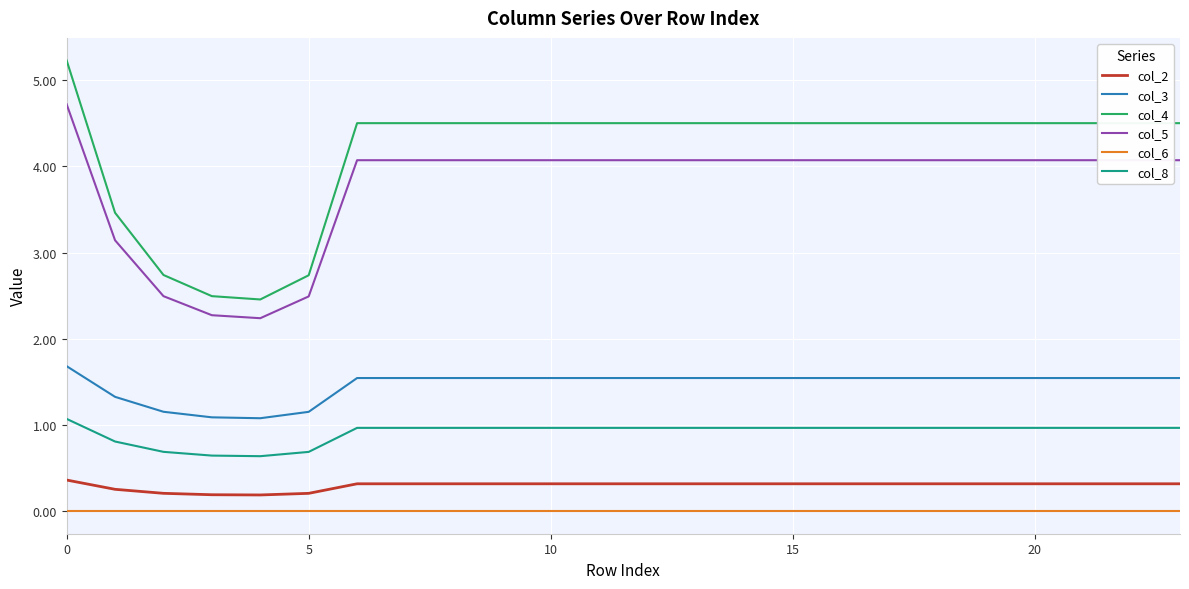

What is the greatest value displayed?

5.2